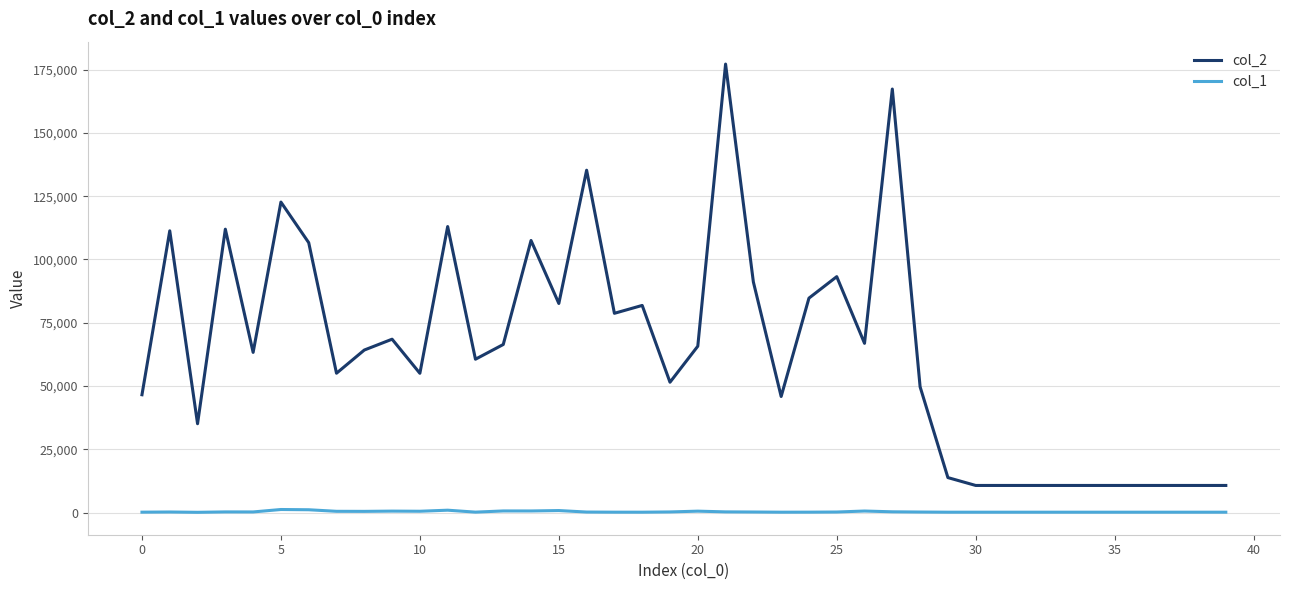

Which series has the largest total across all categories?

col_2